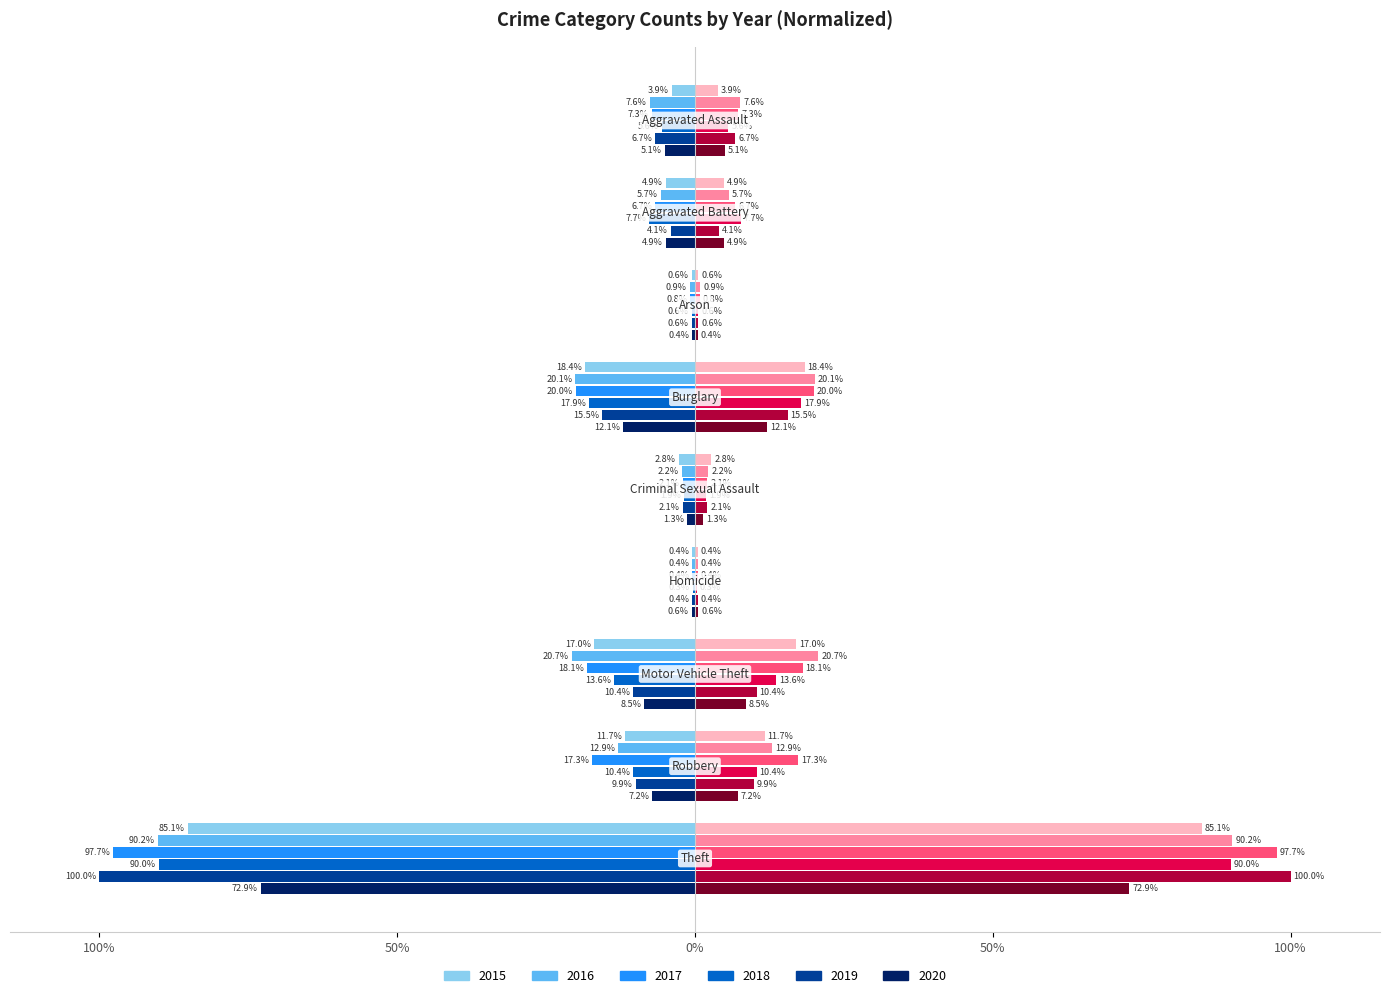

What position from the right is Burglary?

6